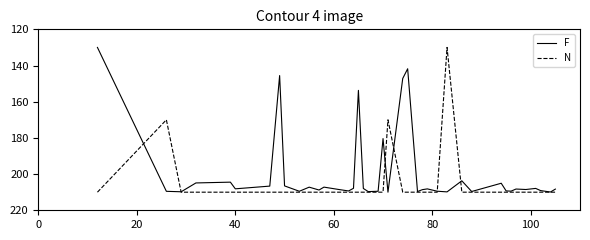

Which series has the largest total across all categories?

N